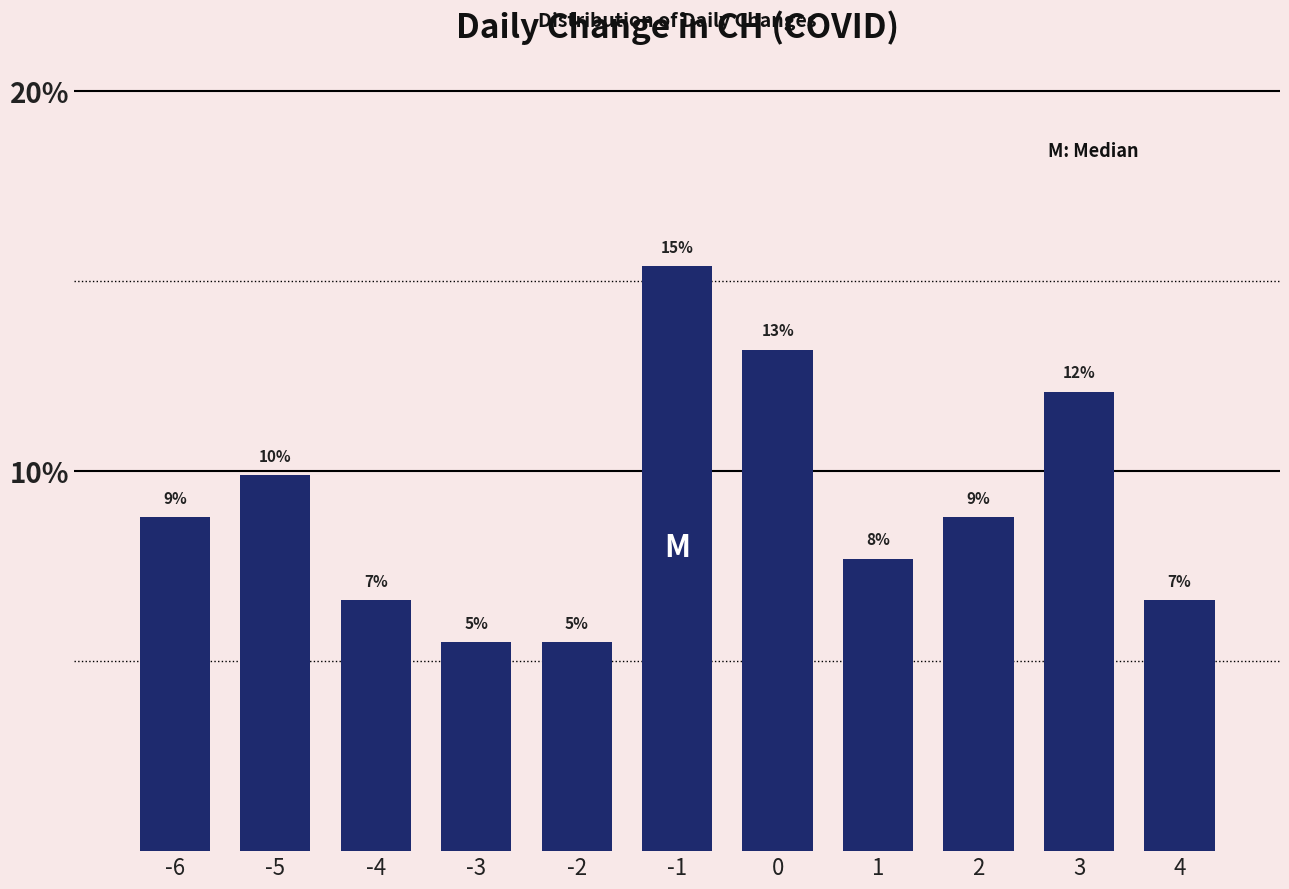

Does the chart contain any negative values?

No